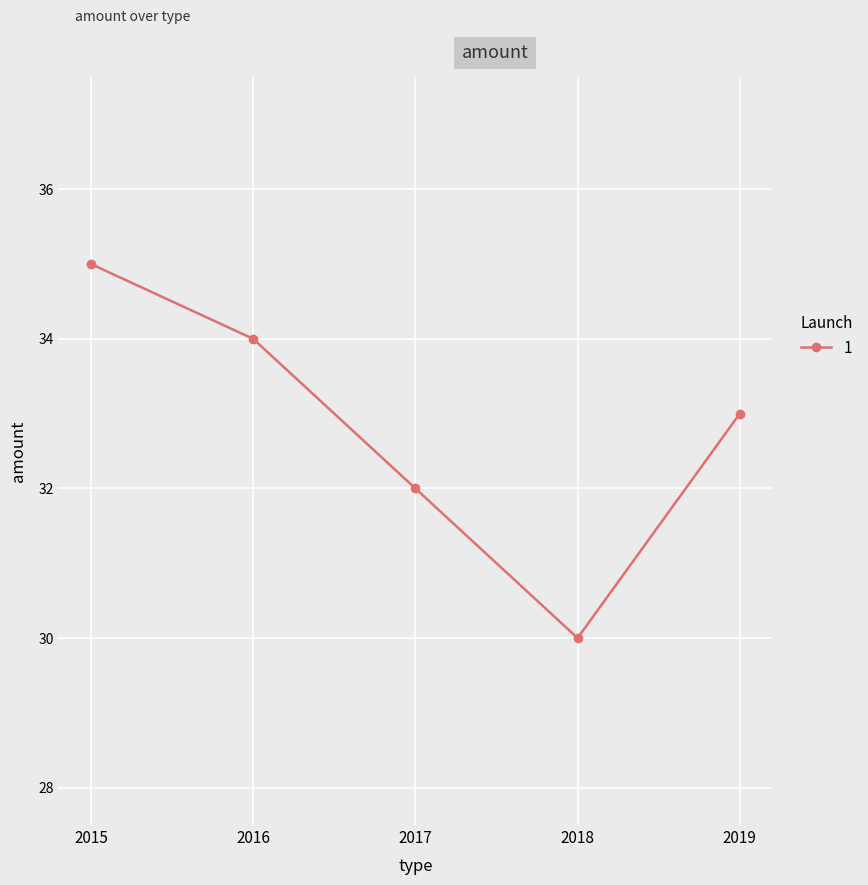

Reading left to right, transcribe all the data shown in this chart.

2015=35	2016=34	2017=32	2018=30	2019=33